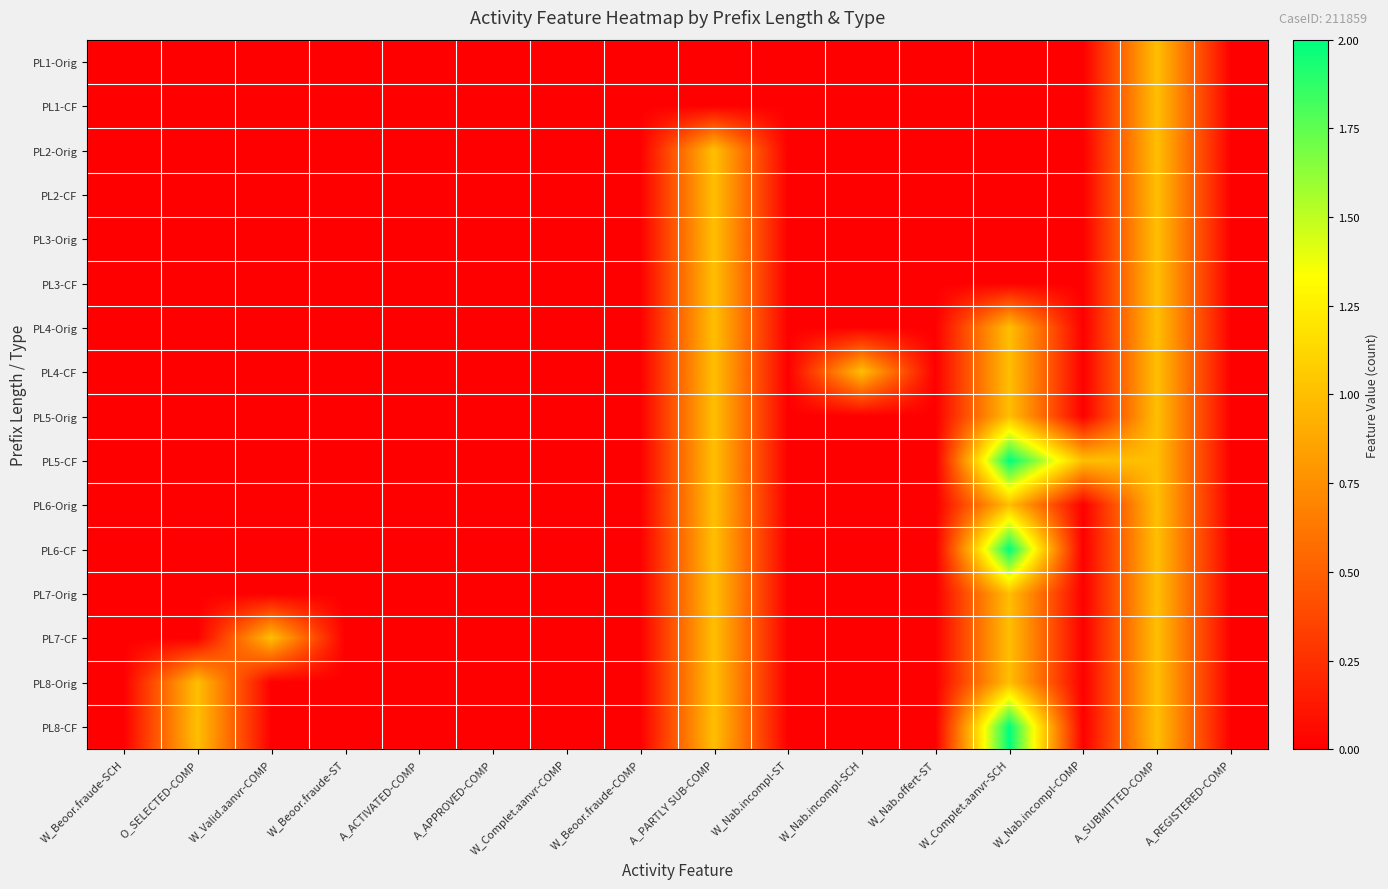

At which category is the sum across all series the highest?

A_SUBMITTED-COMP